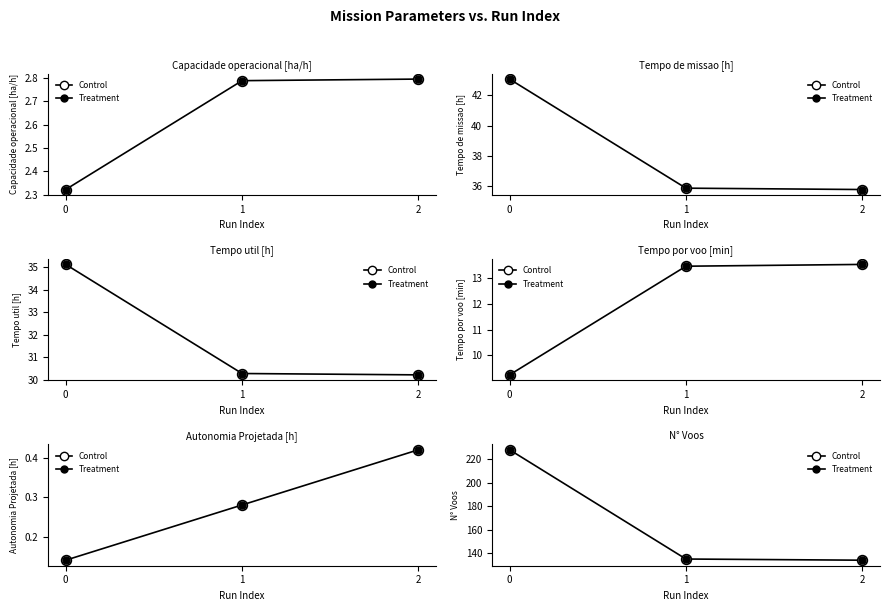

What is the value of the Tempo por voo [min] point at the 2nd from the left?

13.5